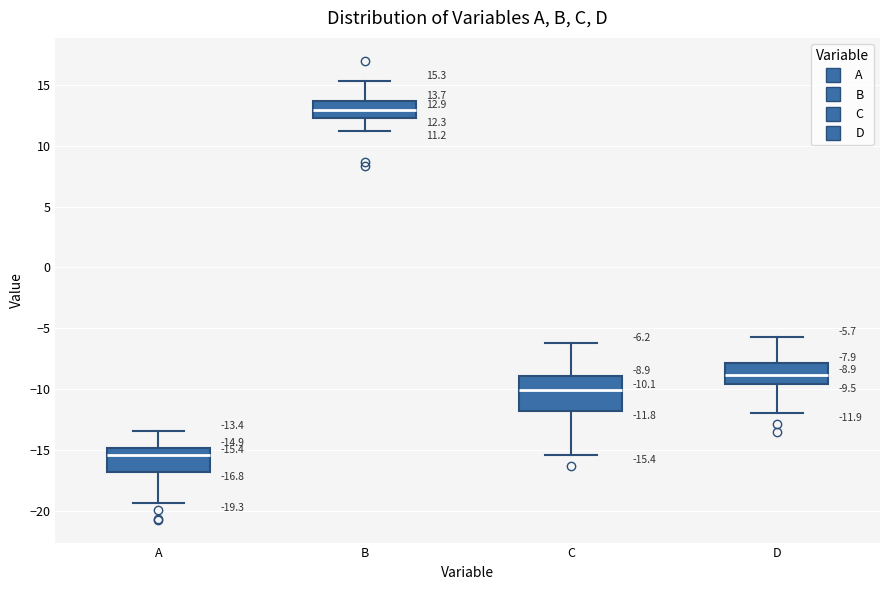

Which box's median line is the highest?

B